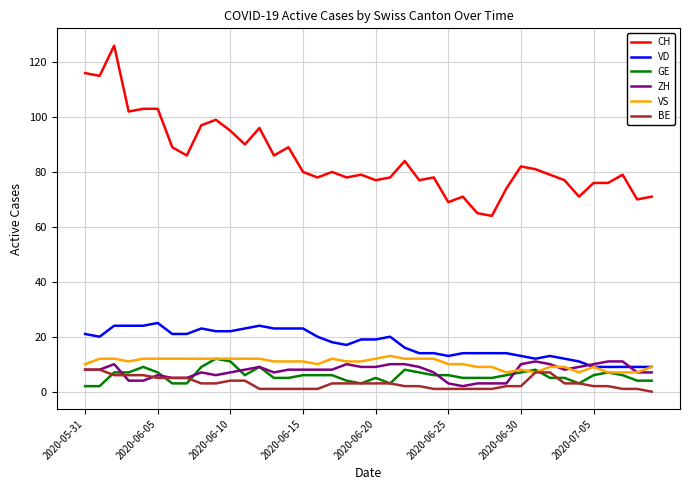

What is the maximum value for ZH?

11